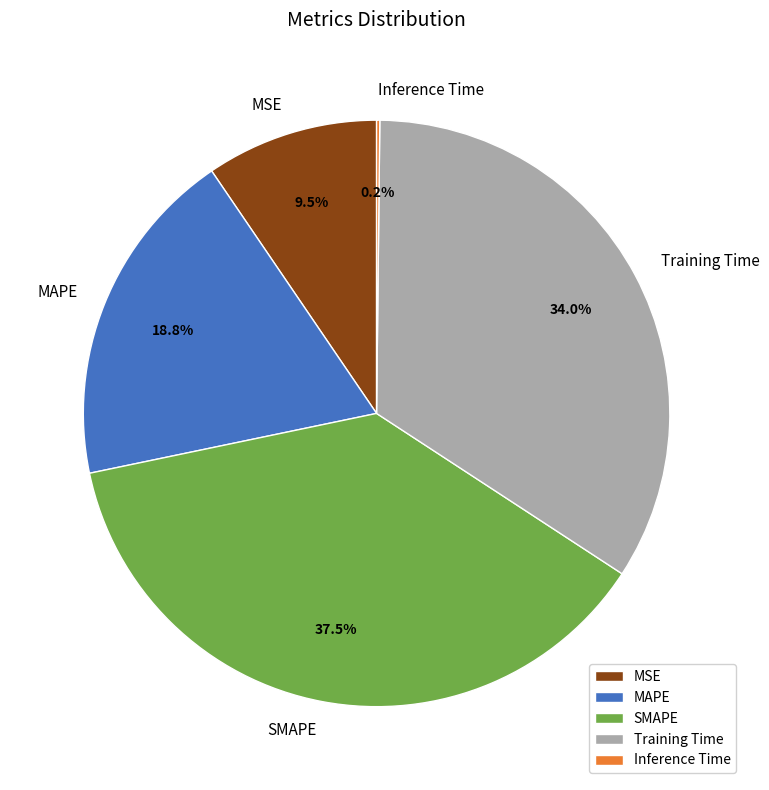

Do Training Time and MSE together represent more than half of the pie?

No